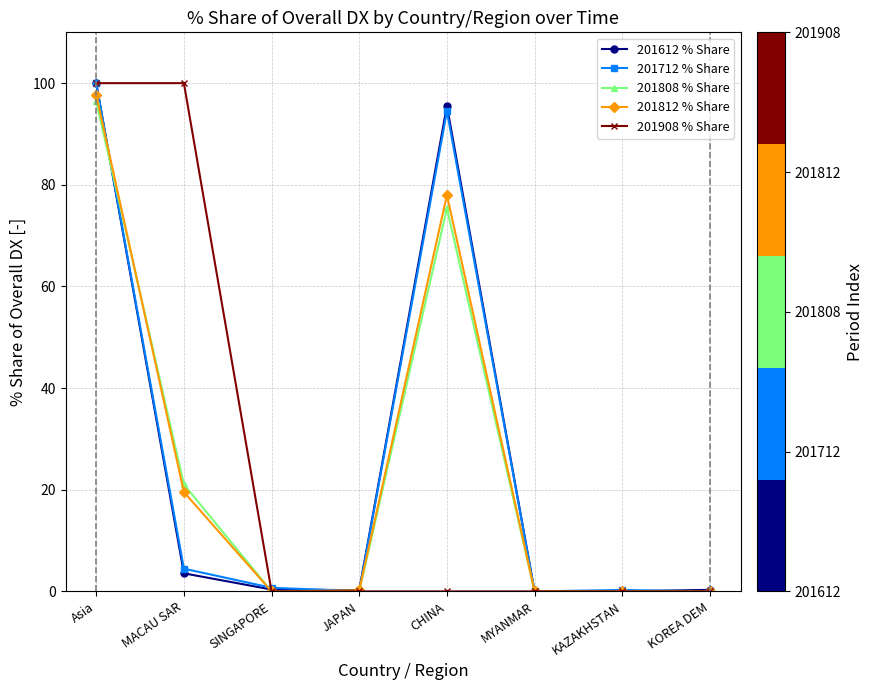

What is the highest value of the 201908 % Share series?

100.0